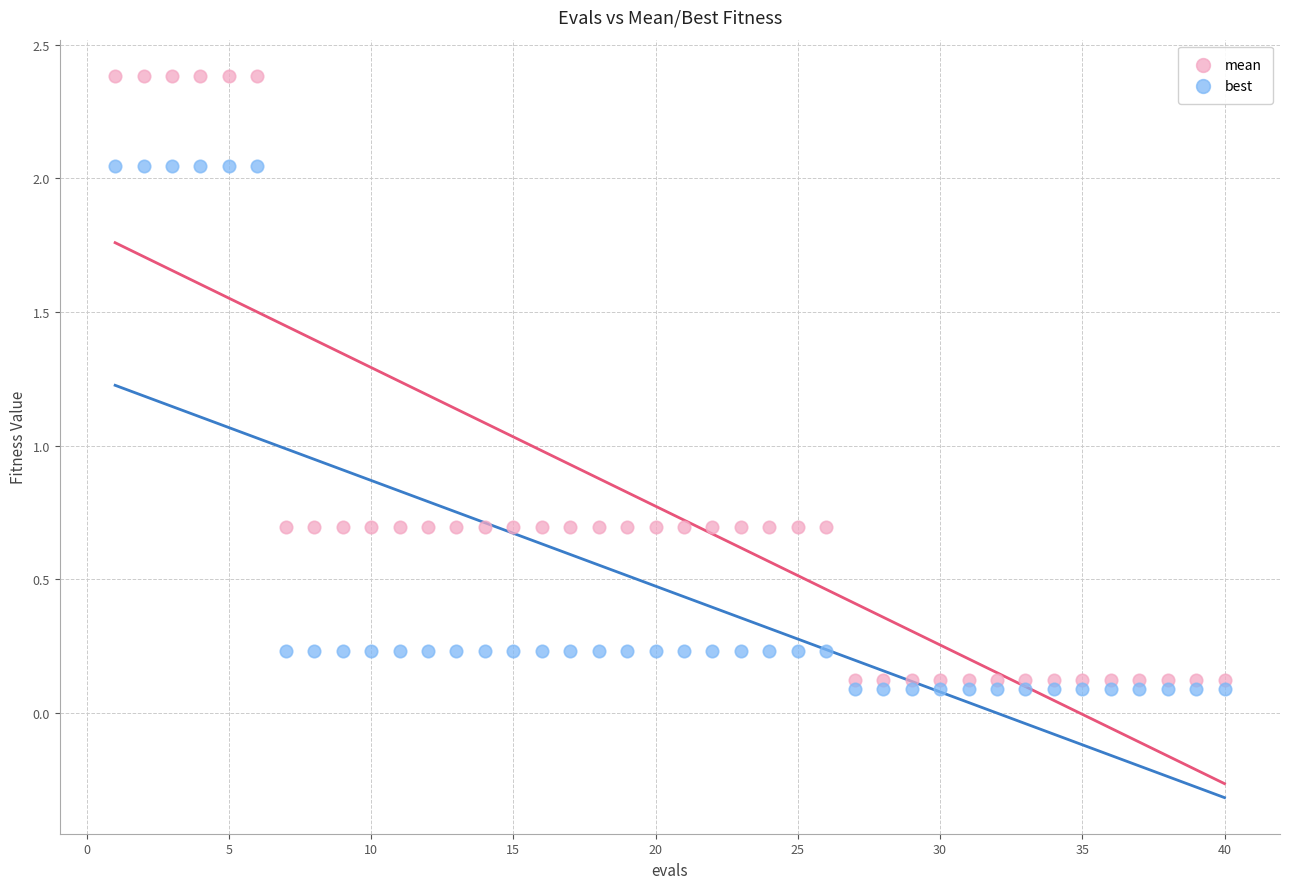

Which series reaches the maximum Y coordinate?

mean